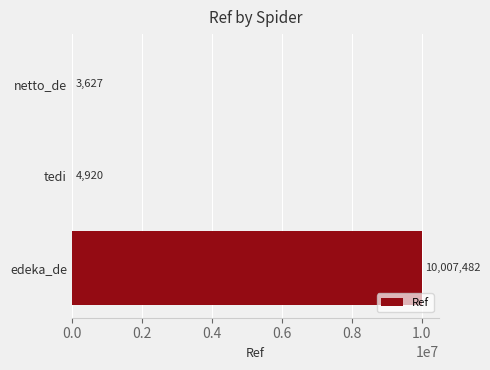

The chart shows a value of 4920 at tedi. True or false?

True